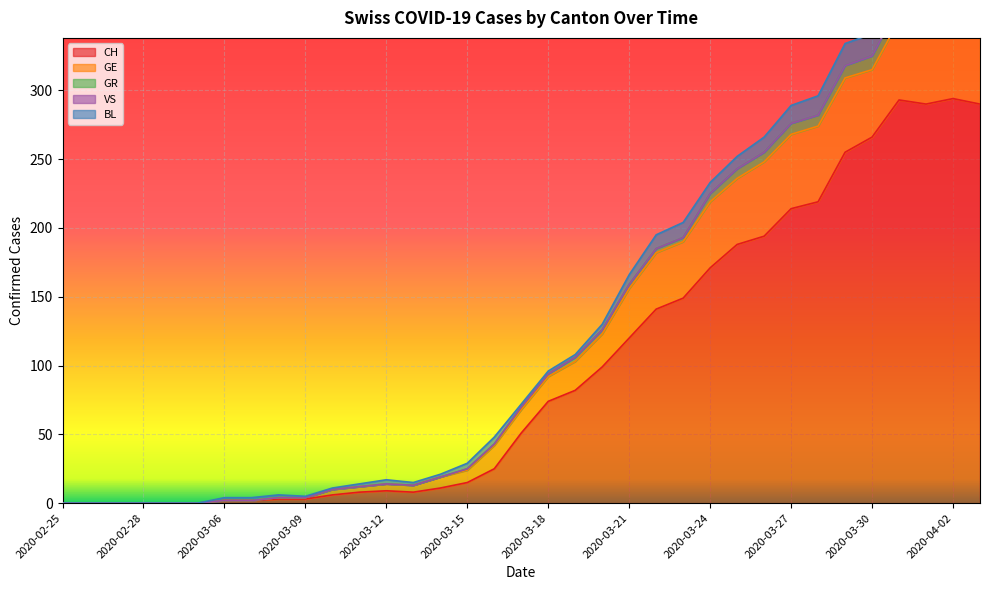

At which label is GE closest to 29?

2020-03-20